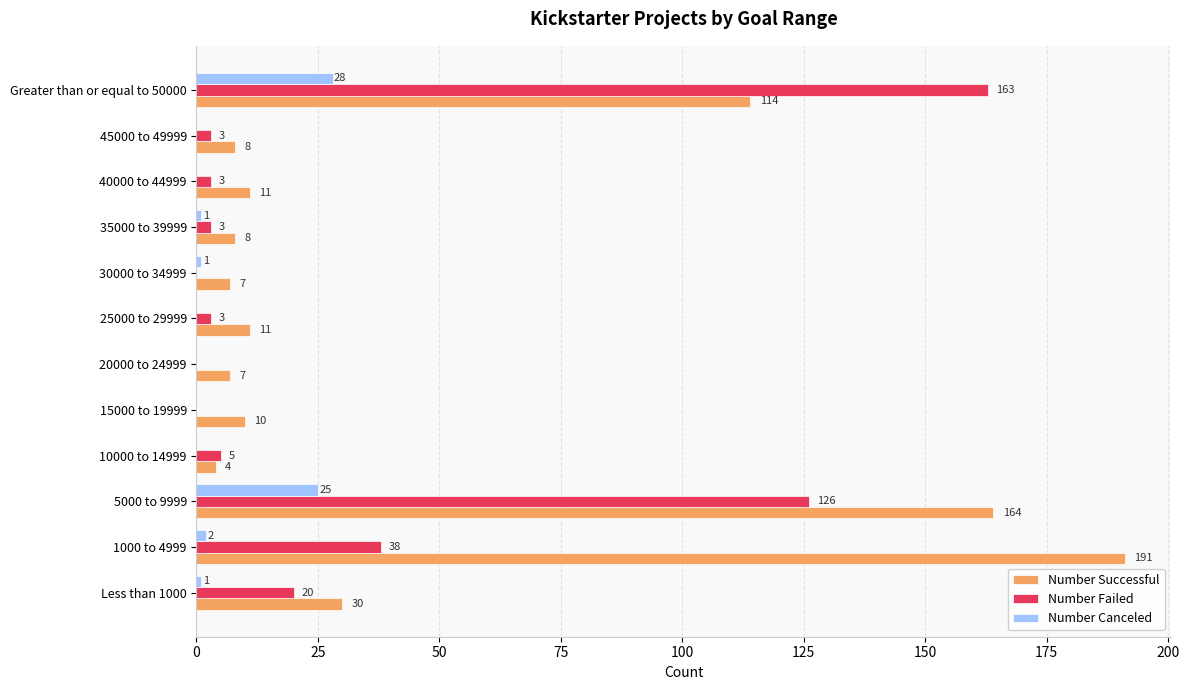

Between 20000 to 24999 and 40000 to 44999, which series saw the biggest shift?

Number Successful